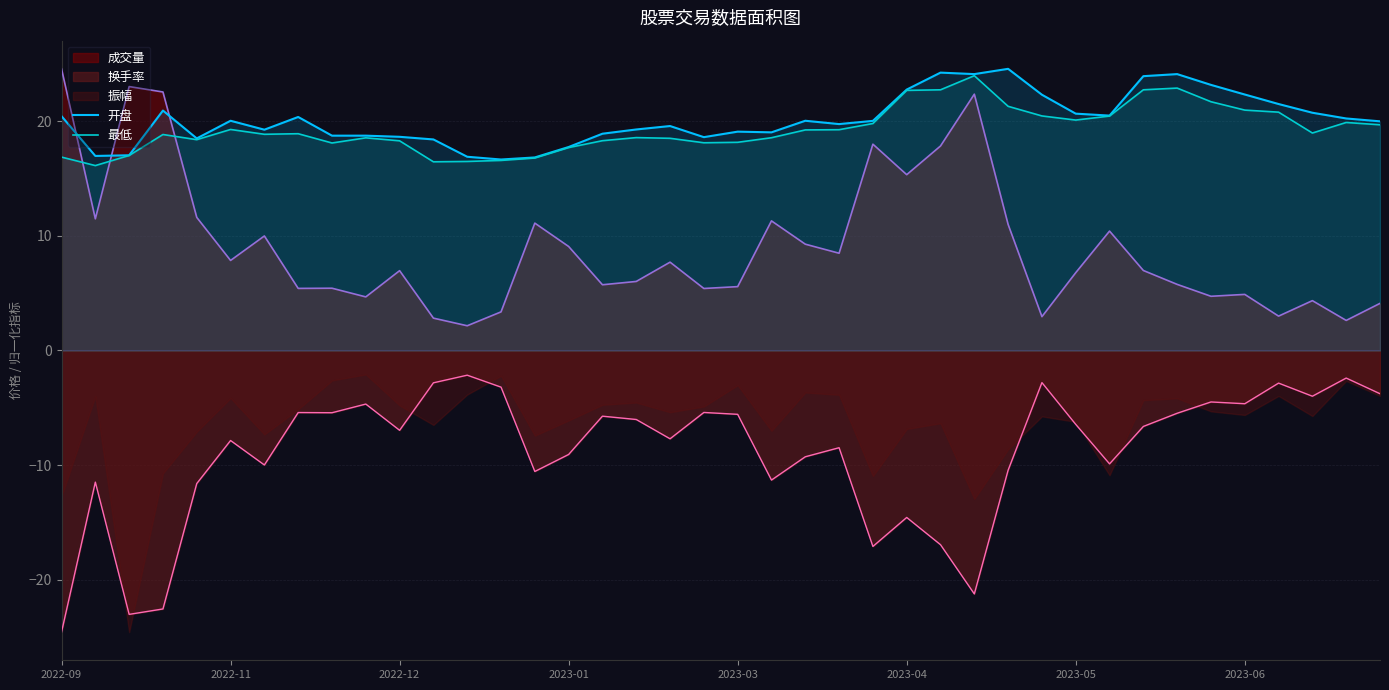

True or false: 开盘 and 最低 cross at least once.

False